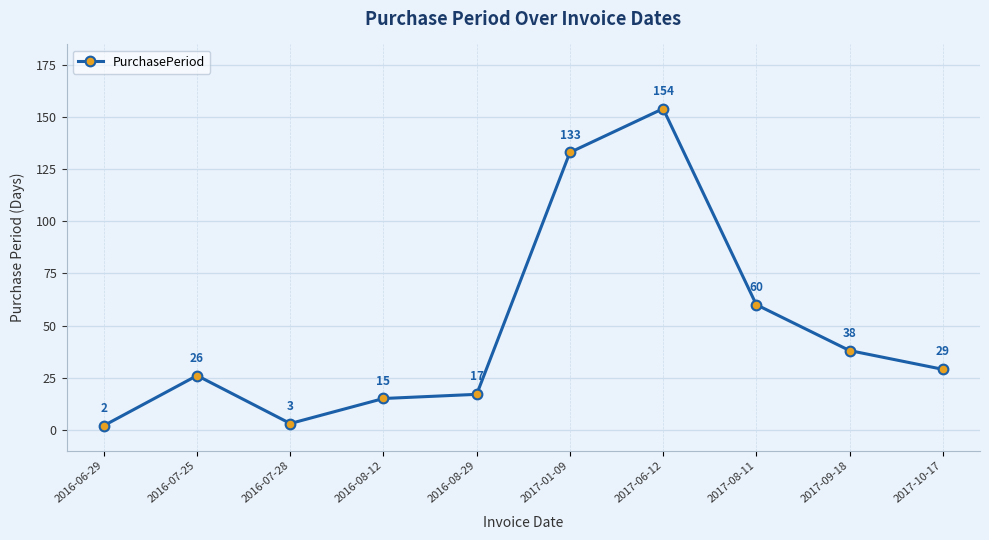

Where does the data first go above 29?

2017-01-09